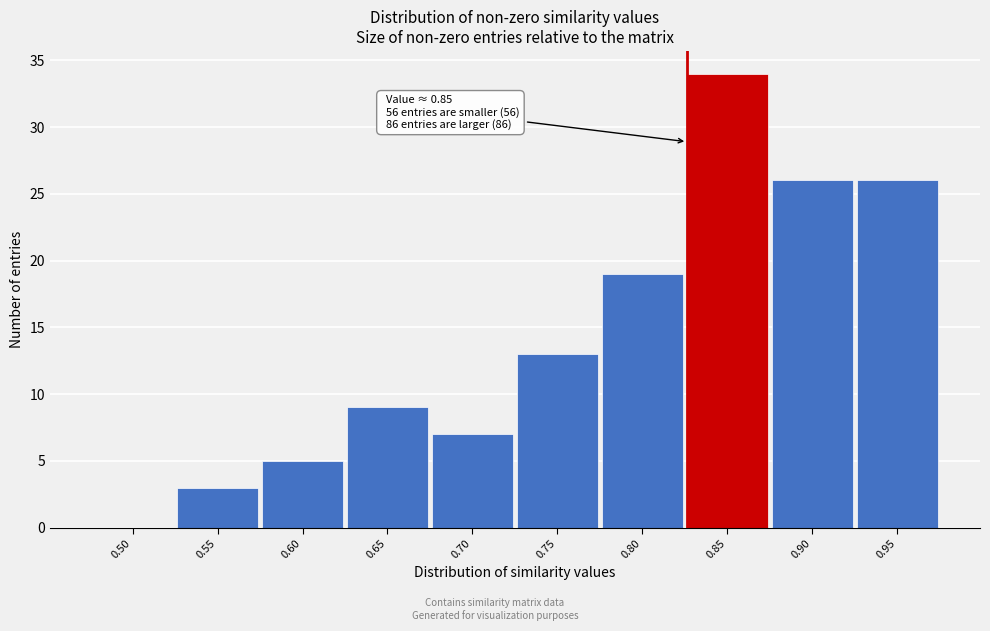

Reading left to right, transcribe all the data shown in this chart.

0.50=0	0.55=3	0.60=5	0.65=9	0.70=7	0.75=13	0.80=19	0.85=34	0.90=26	0.95=26